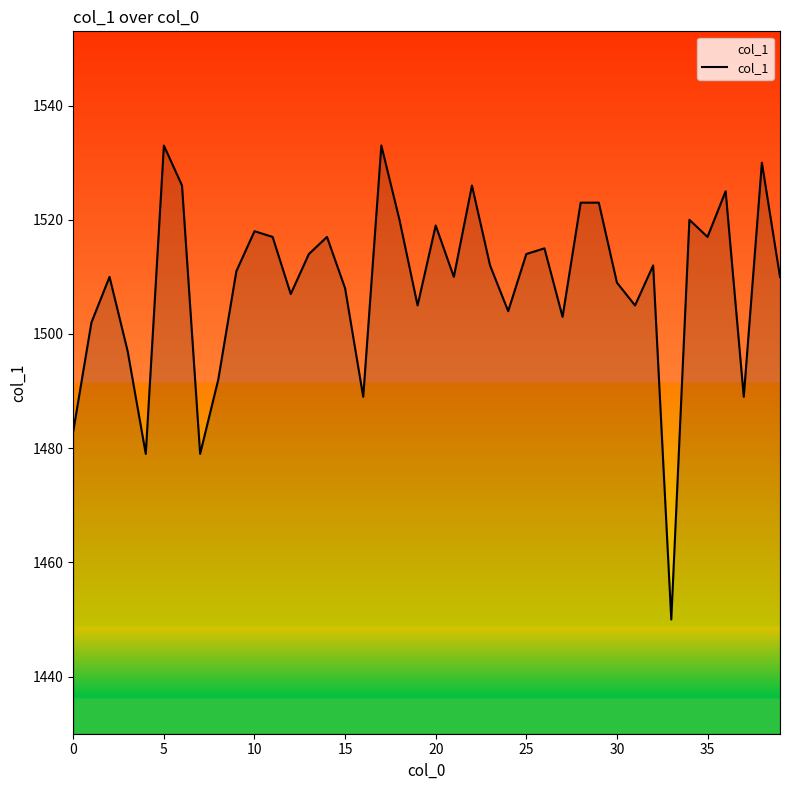

What is the minimum value shown in the chart?

1450